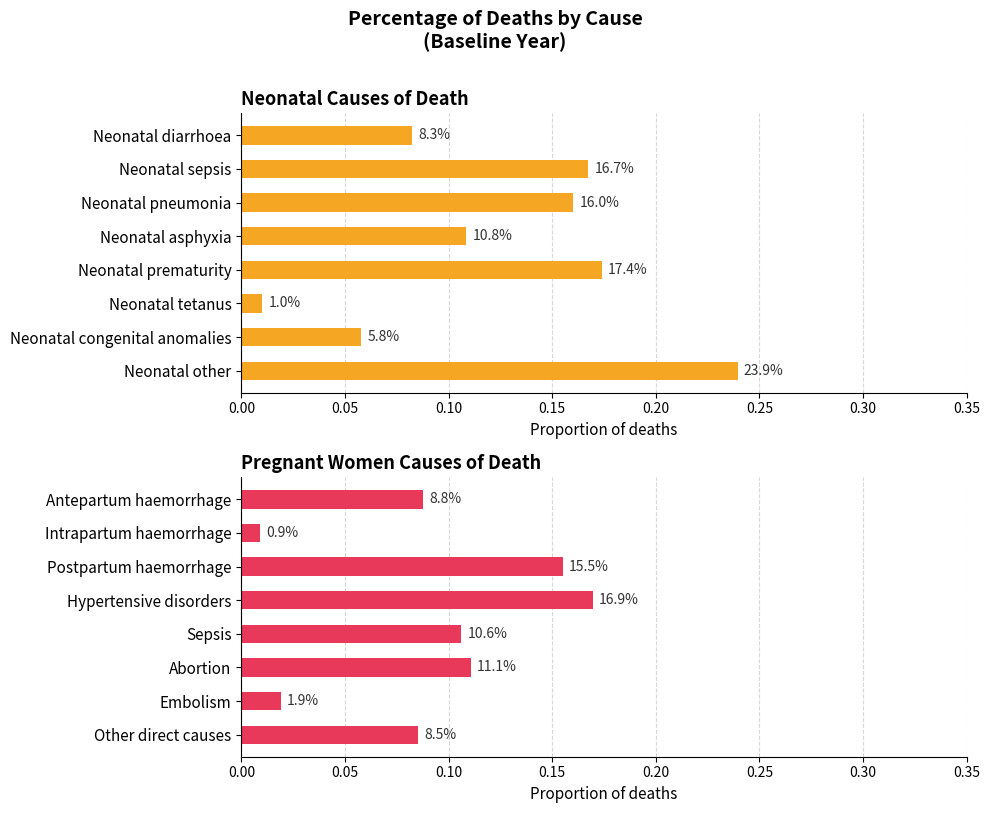

What is the value of the Pregnant women bar at the 8th from the left?

0.1